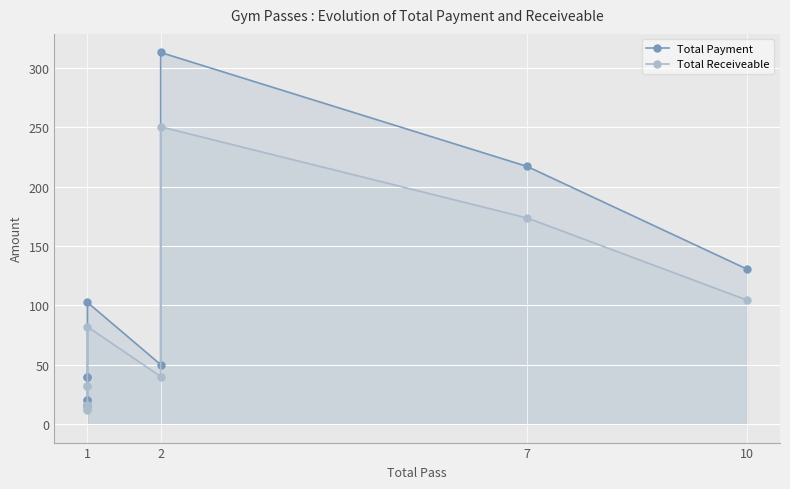

The value of Total Payment at 10 is 220.2. True or false?

False